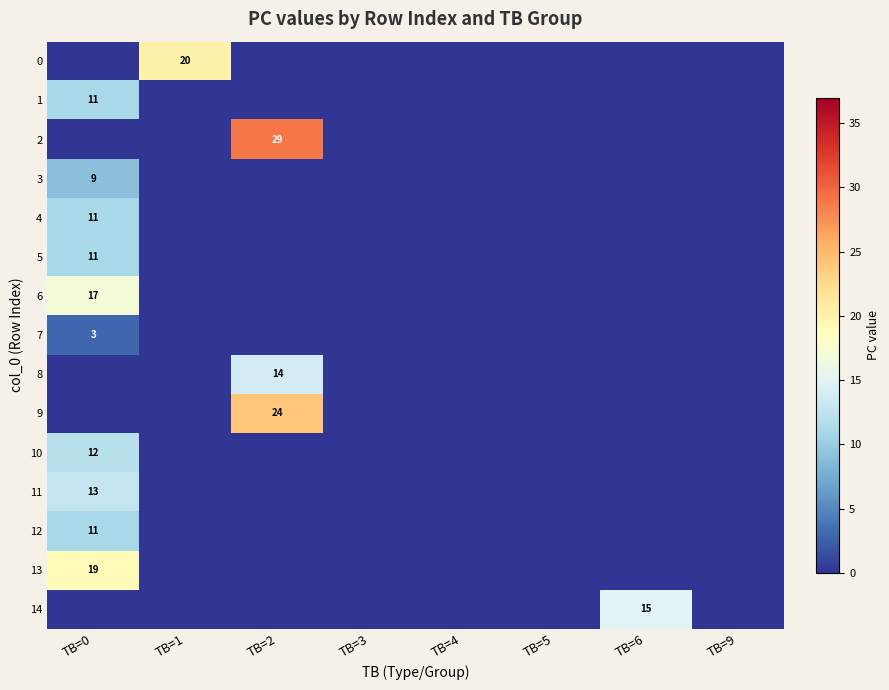

Rank the categories by 4 value from lowest to highest.

TB=1, TB=2, TB=3, TB=4, TB=5, TB=6, TB=9, TB=0